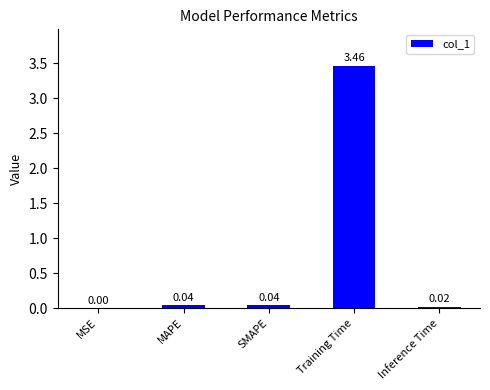

Between Inference Time and SMAPE, which is larger?

SMAPE